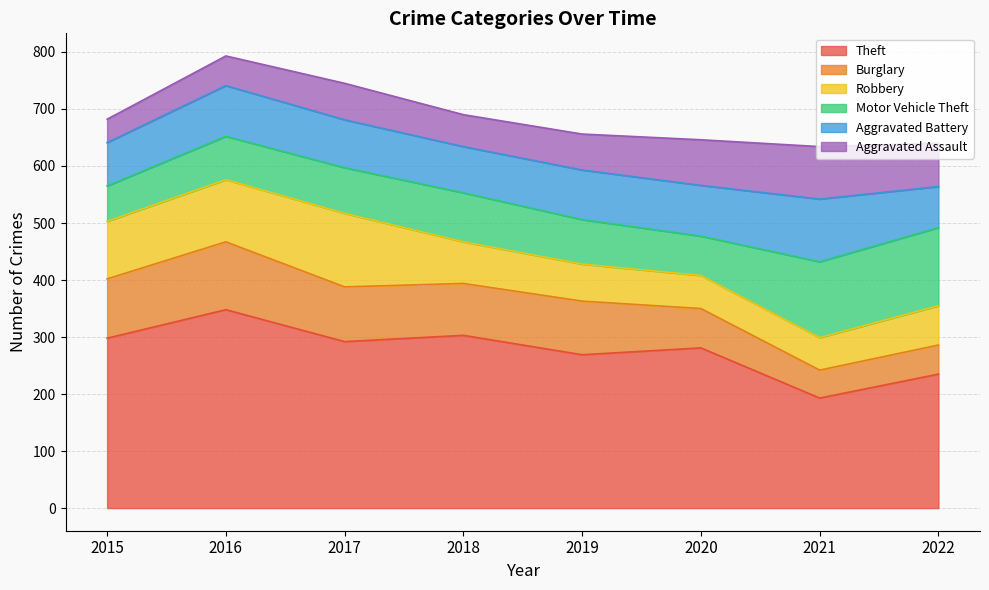

Reading right to left, list all the values displayed in this chart.

Theft: 2022=235	2021=193	2020=281	2019=269	2018=303	2017=292	2016=348	2015=298
Burglary: 2022=51	2021=49	2020=69	2019=94	2018=91	2017=96	2016=119	2015=104
Robbery: 2022=69	2021=57	2020=58	2019=65	2018=73	2017=129	2016=109	2015=101
Motor Vehicle Theft: 2022=137	2021=133	2020=69	2019=78	2018=86	2017=80	2016=76	2015=62
Aggravated Battery: 2022=72	2021=110	2020=89	2019=87	2018=81	2017=84	2016=89	2015=76
Aggravated Assault: 2022=76	2021=92	2020=80	2019=63	2018=56	2017=64	2016=52	2015=41